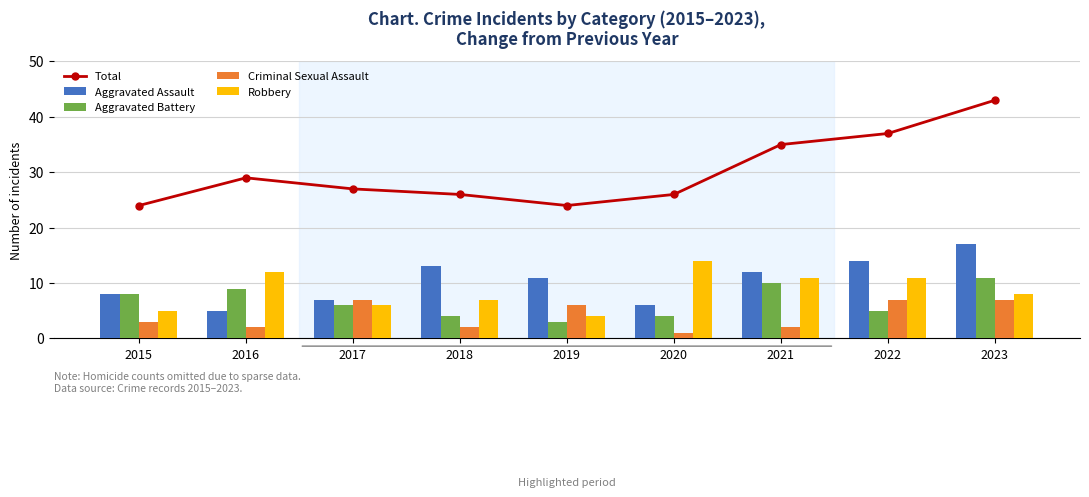

What is the sum of all Robbery values?

78